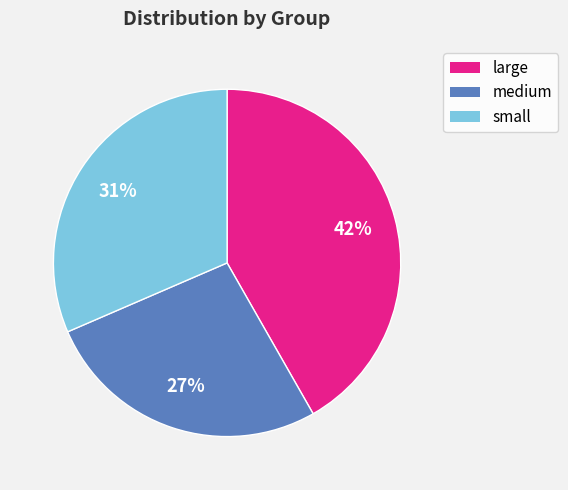

How many segments does this pie chart have?

3